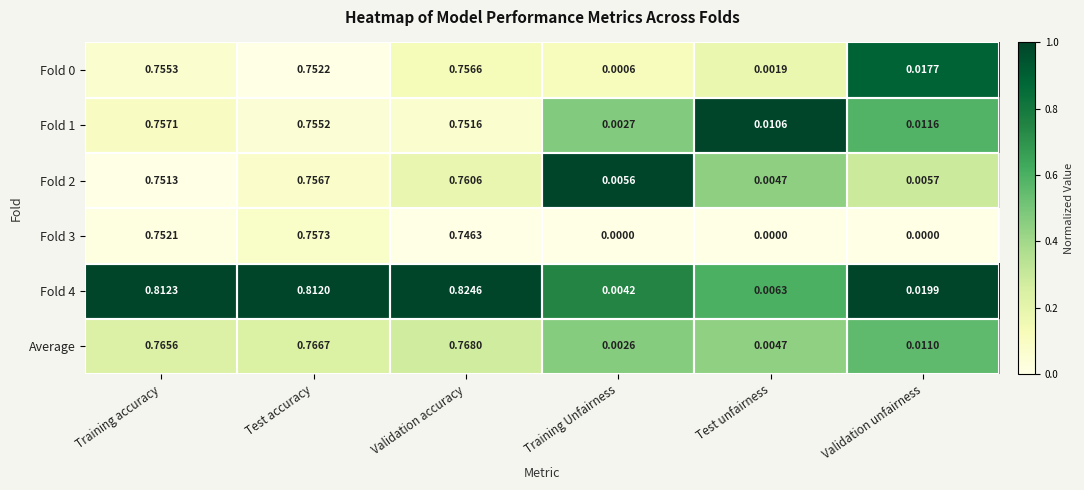

Is the value of Fold 2 at Test unfairness greater than the value of Fold 4 at Test accuracy?

No